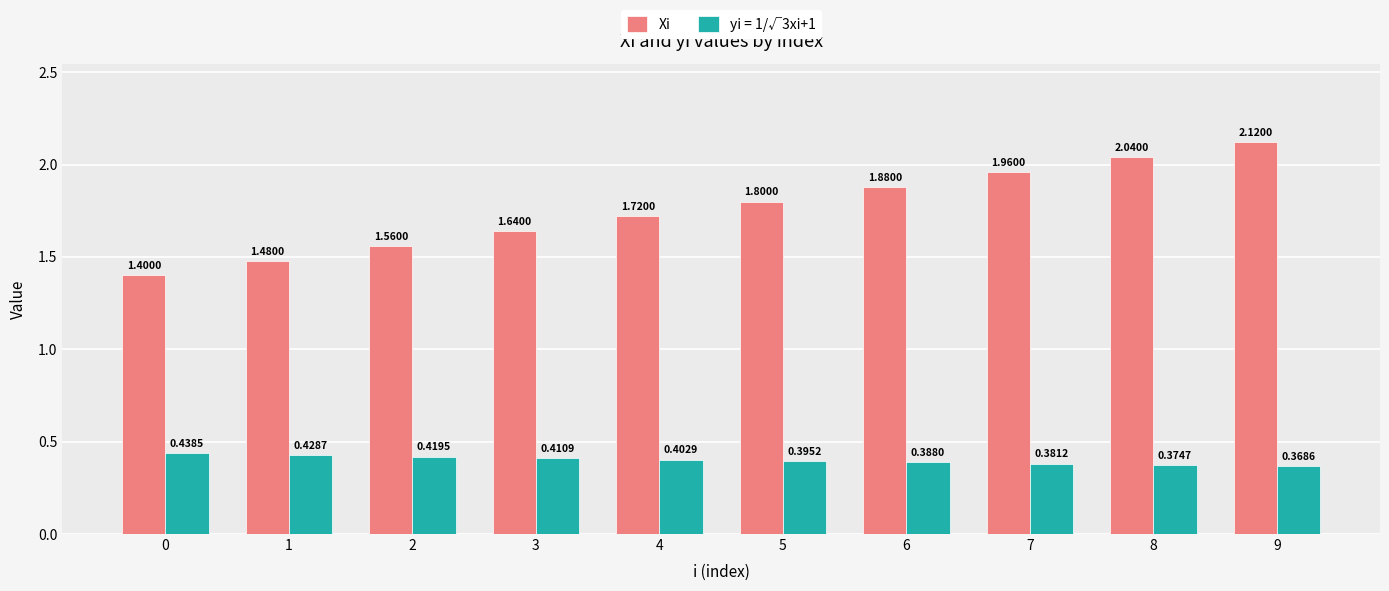

Which label corresponds to the largest value in the chart?

9